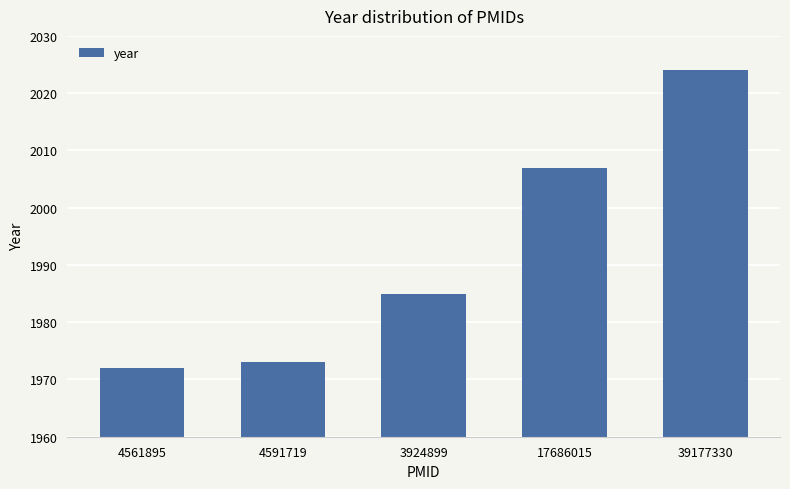

What position from the left is 3924899?

3